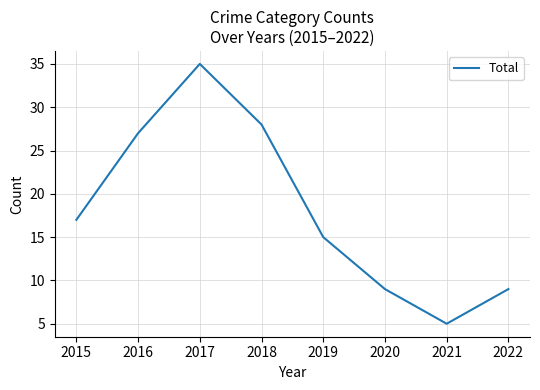

How many interior local peaks (higher than both neighbors) does the data have?

1